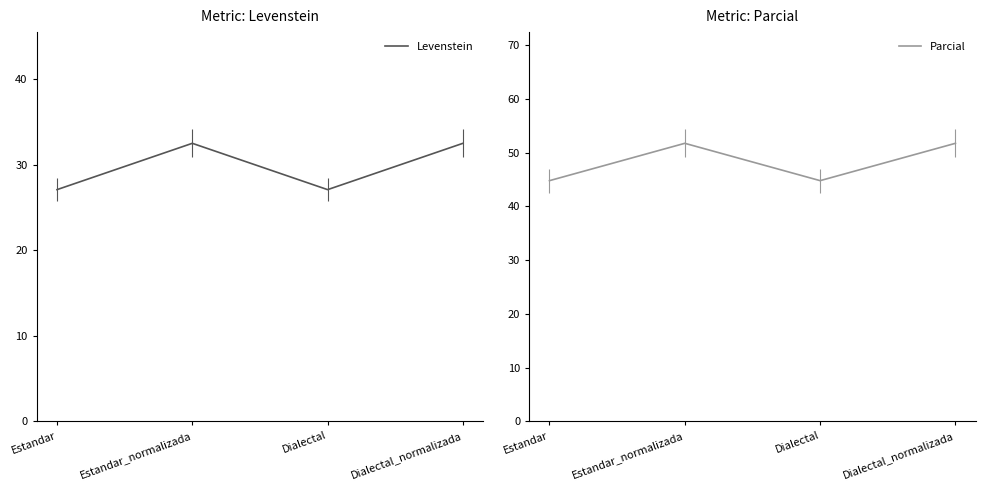

Rank the series by their average value, from highest to lowest.

Parcial, Levenstein